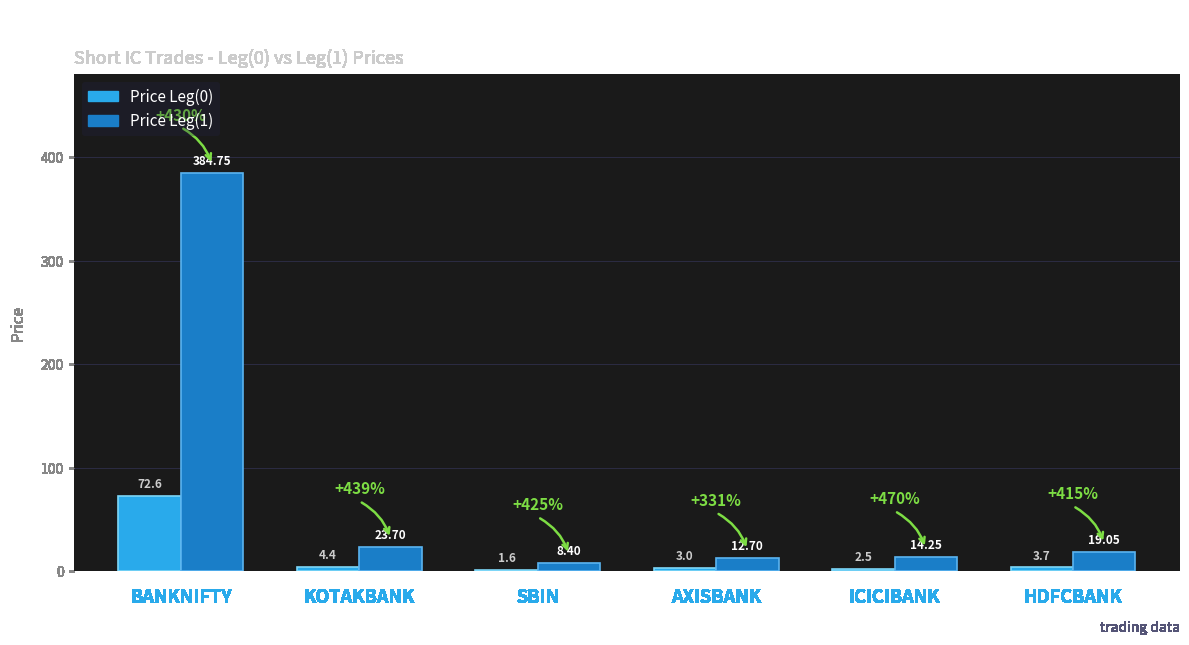

How many bars are there in each group?

2